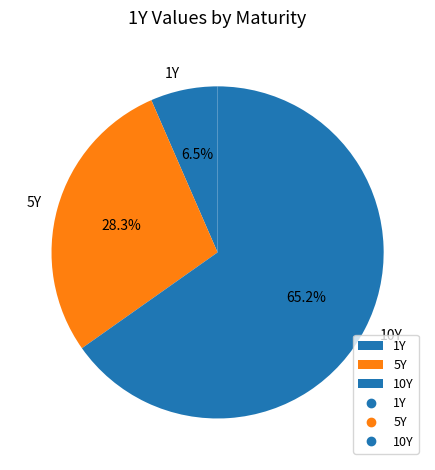

To the nearest percent, what percentage of the pie is 10Y?

65%